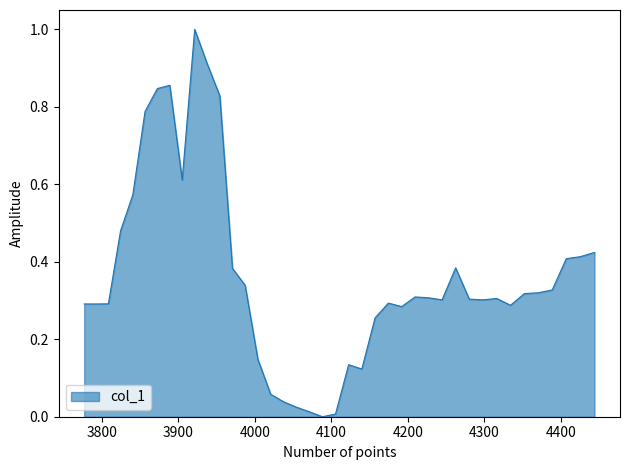

How many categories are shown in the chart?

40